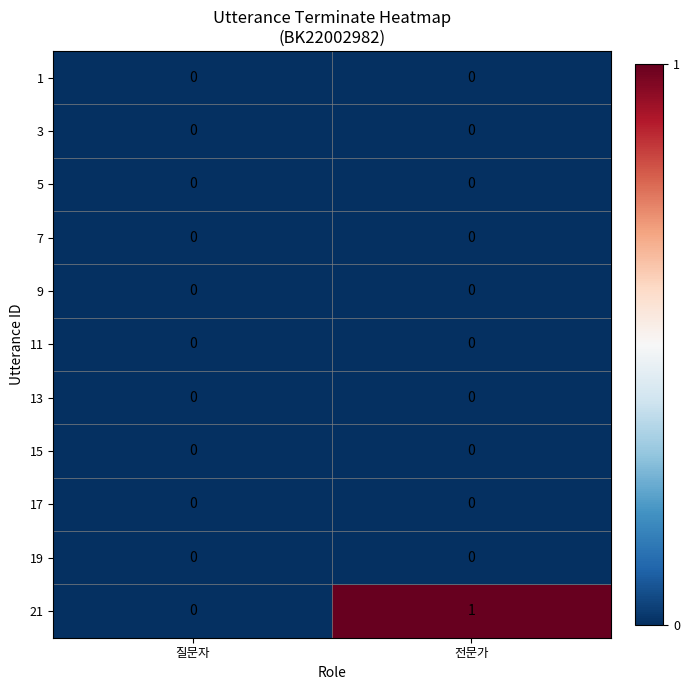

The 21 series shows 0 at 전문가. True or false?

False